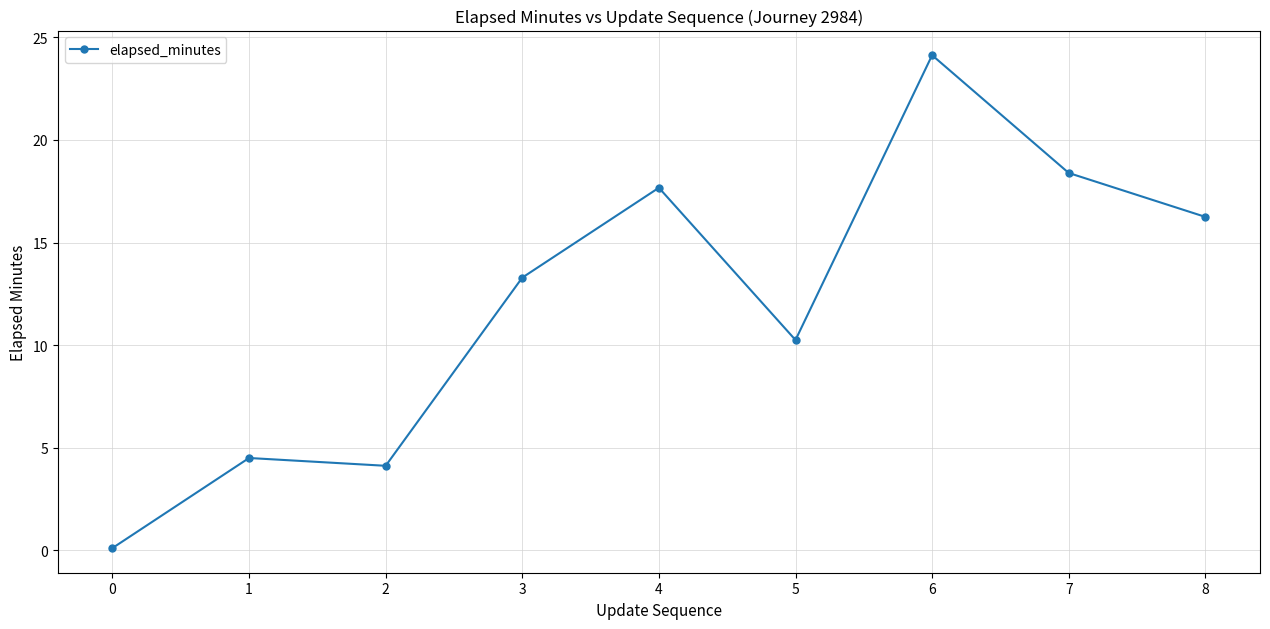

How many interior local peaks (higher than both neighbors) does the data have?

3